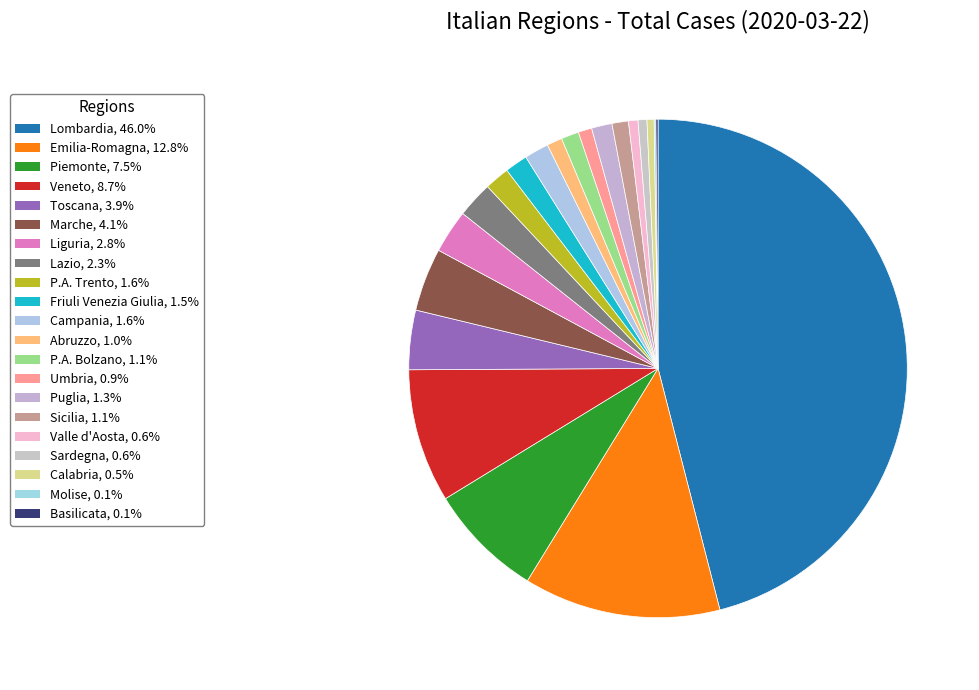

How much of the chart is everything except Abruzzo?

99.0%